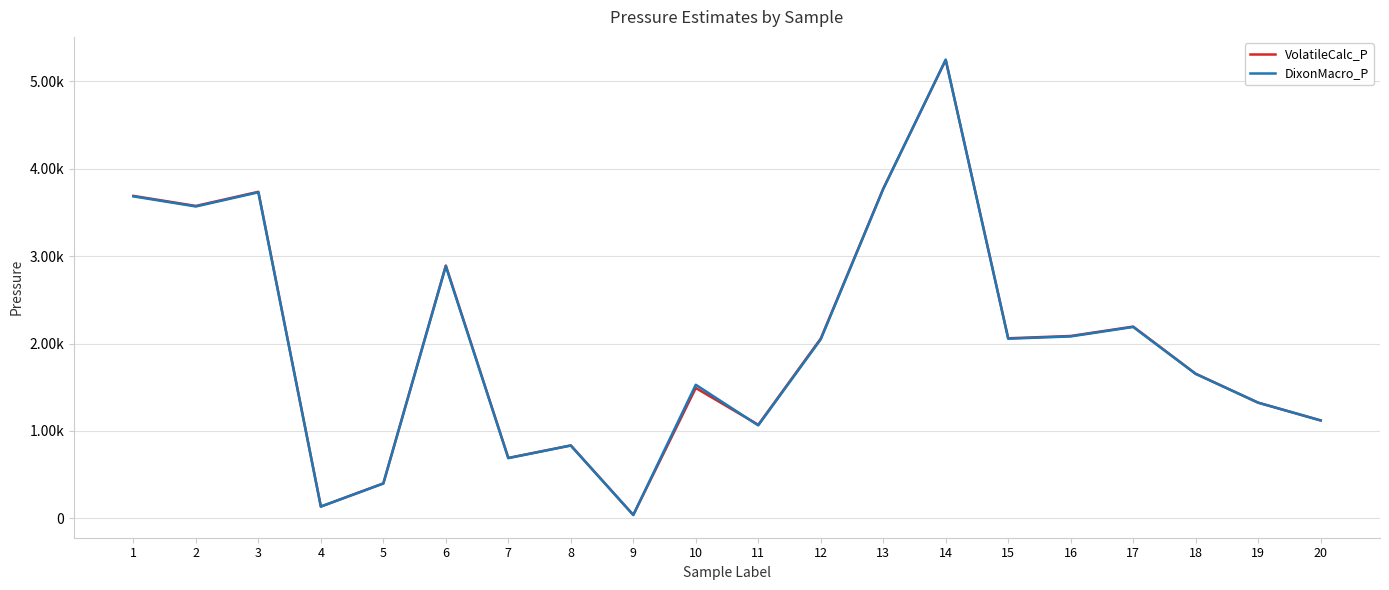

True or false: VolatileCalc_P has a value of 136.2 at 4.

True